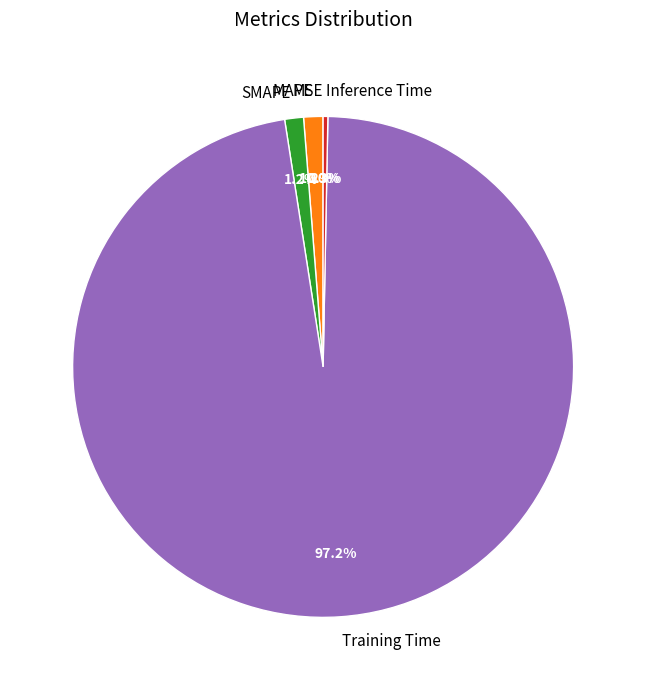

To the nearest percent, what is the average slice percentage?

20%